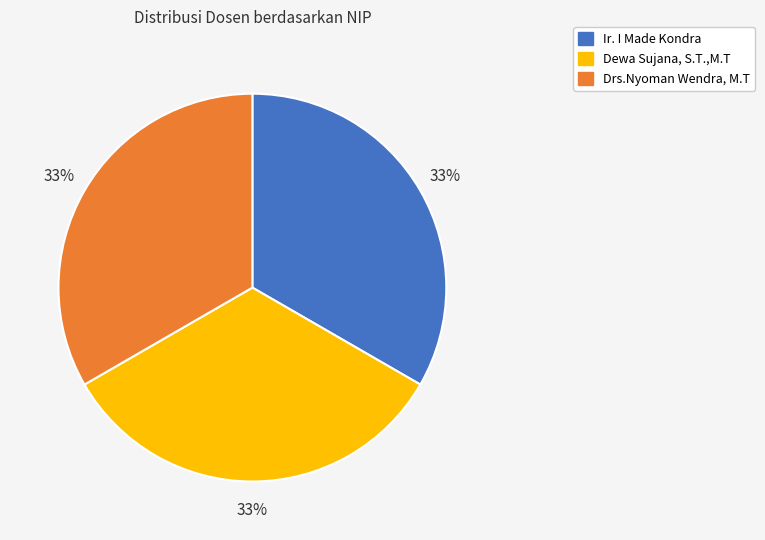

What percentage is the Drs.Nyoman Wendra, M.T slice, to the nearest percent?

33%